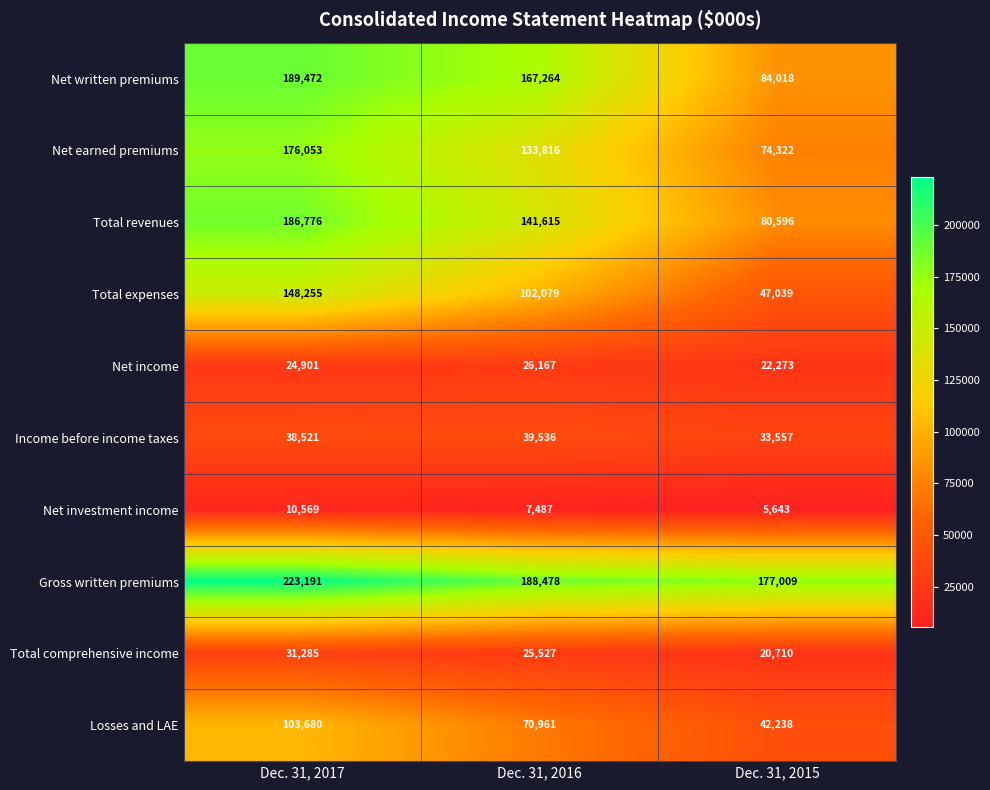

What is the sum of the Net earned premiums values at Dec. 31, 2015 and Dec. 31, 2017?

250375